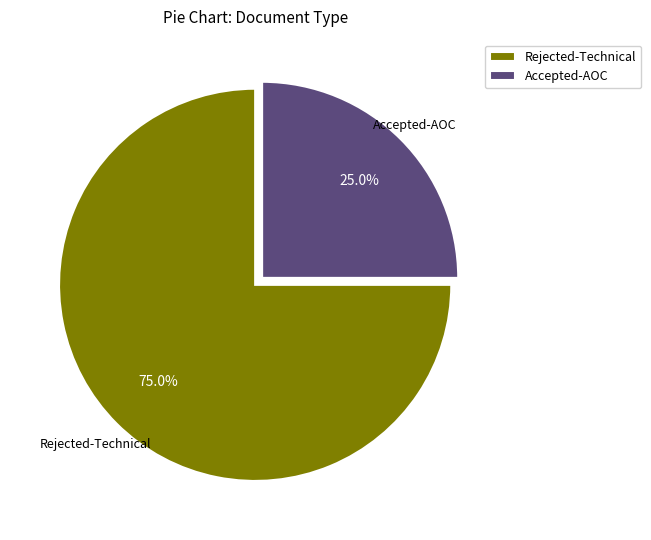

Combined, do Accepted-AOC and Rejected-Technical account for over 50%?

Yes